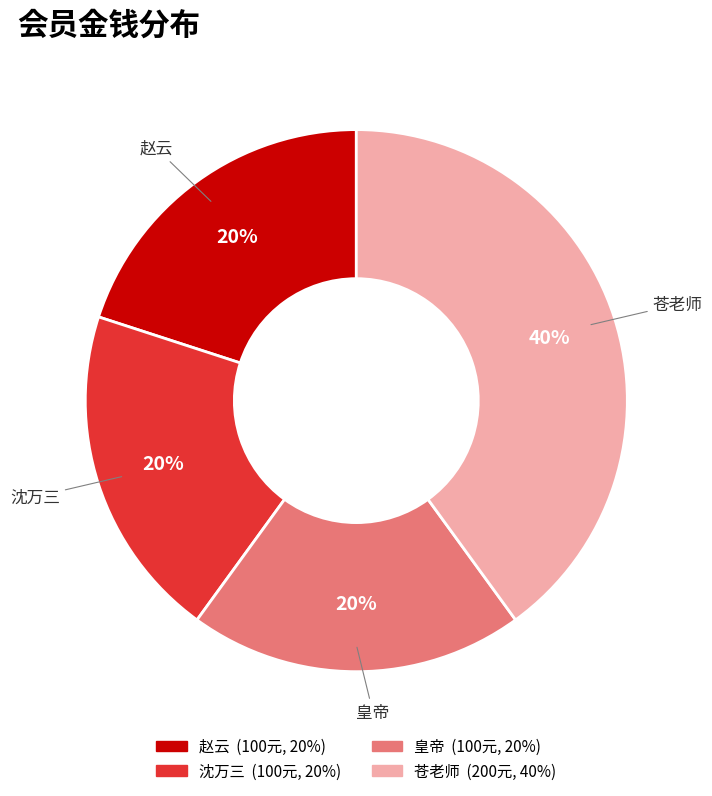

To the nearest percent, what is the average slice percentage?

25%